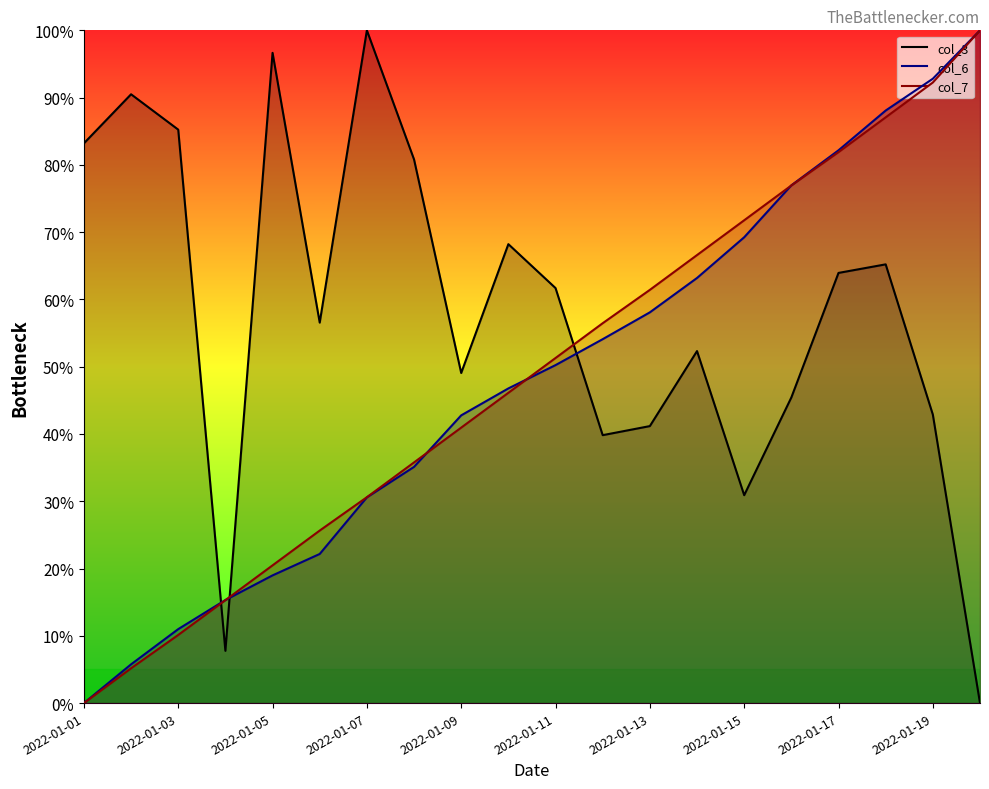

Which series has the largest total across all categories?

col_3